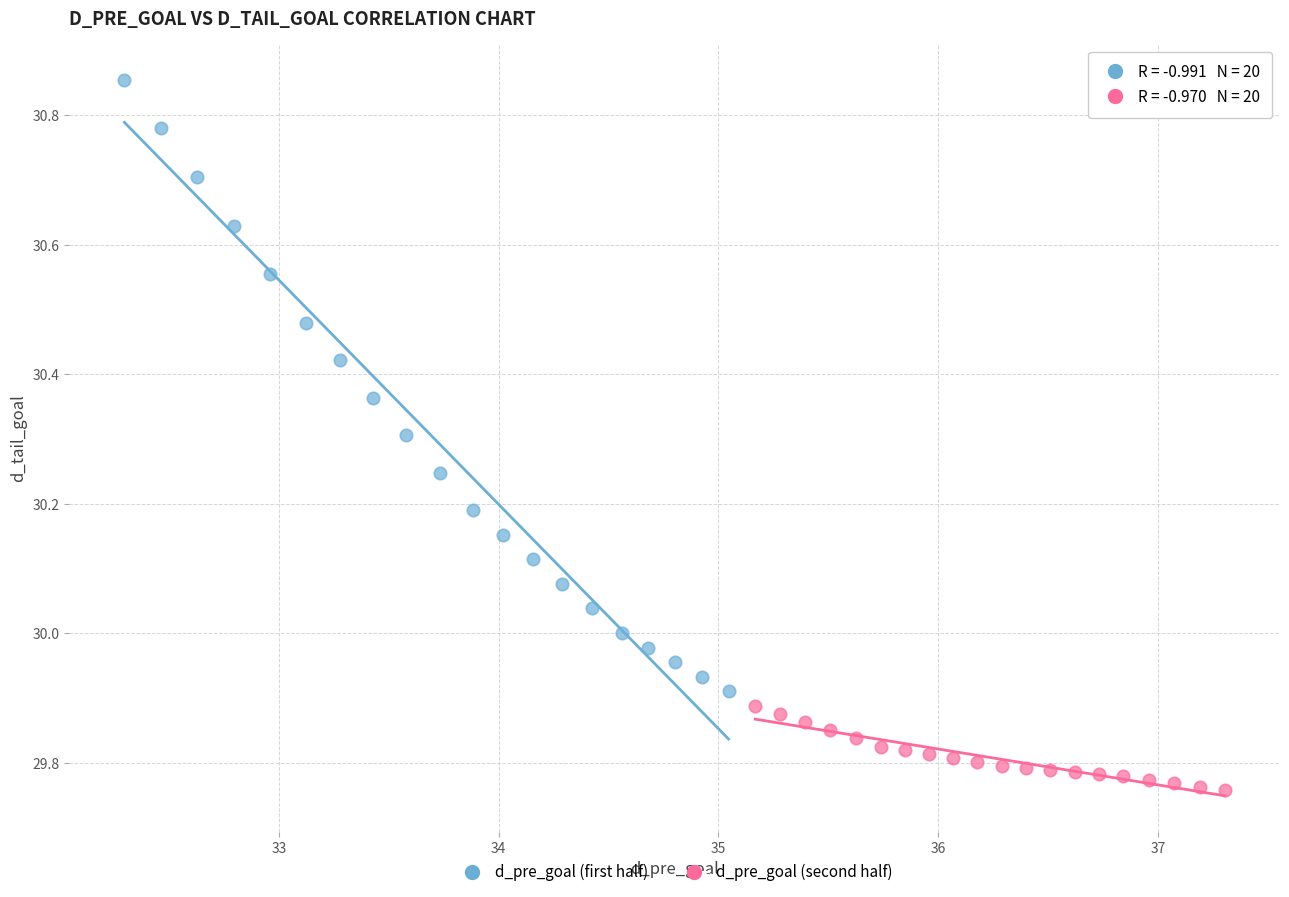

What are all the series names shown in the legend?

d_pre_goal (first half), d_pre_goal (second half)